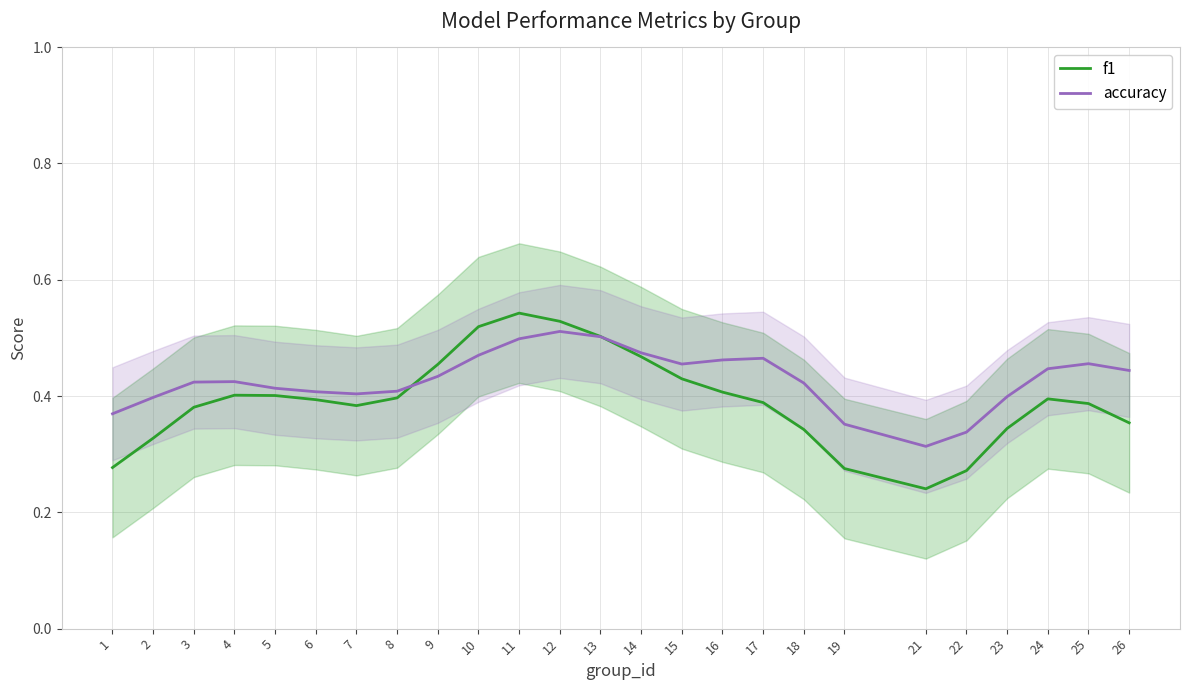

At which label does accuracy reach its minimum?

21